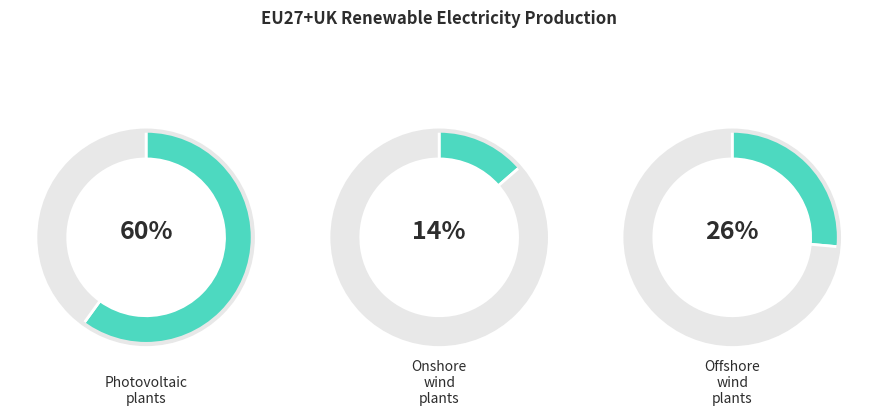

To the nearest percent, what is the average slice percentage?

33%